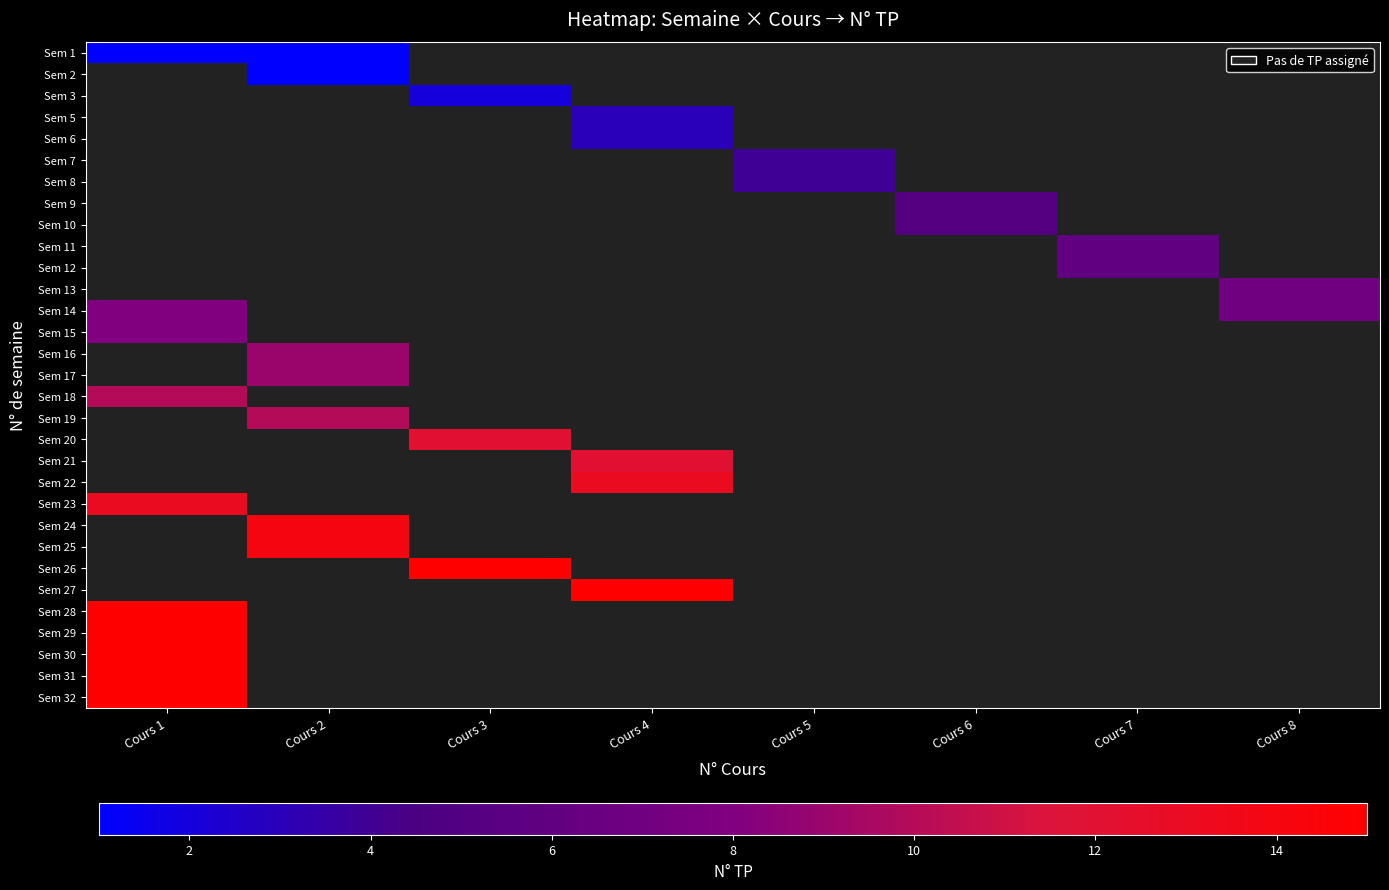

Count the number of data series in this chart.

31